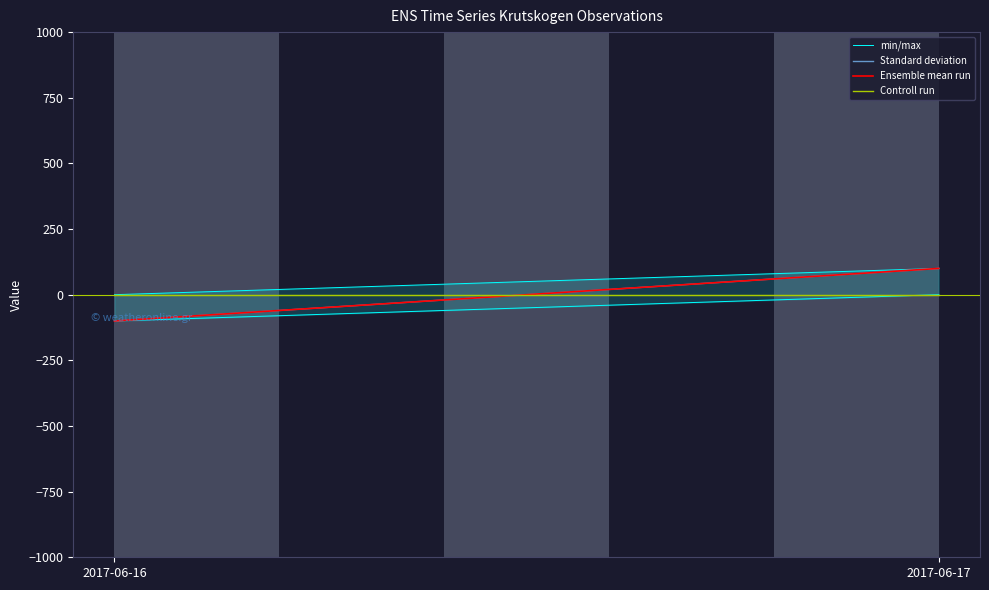

What is the total value across all series at 2017-06-16?

-300